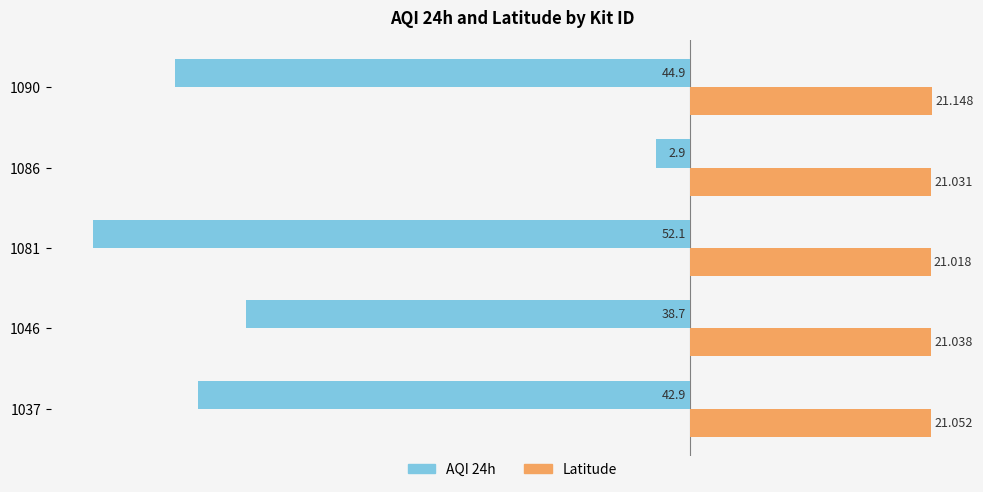

Is the value of AQI 24h at 1081 greater than the value of Latitude at 1046?

No